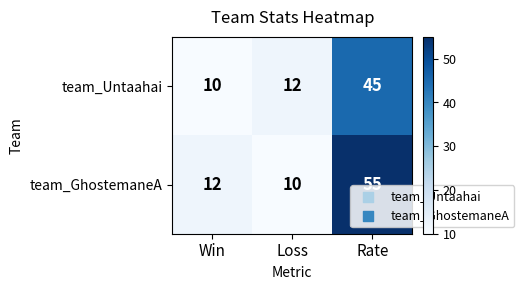

True or false: team_GhostemaneA has a value of 12 at Win.

True